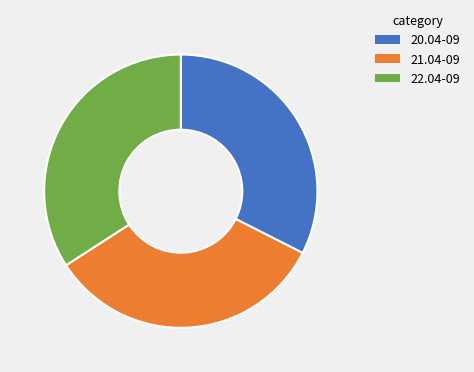

What is the smallest slice in the pie chart?

20.04-09